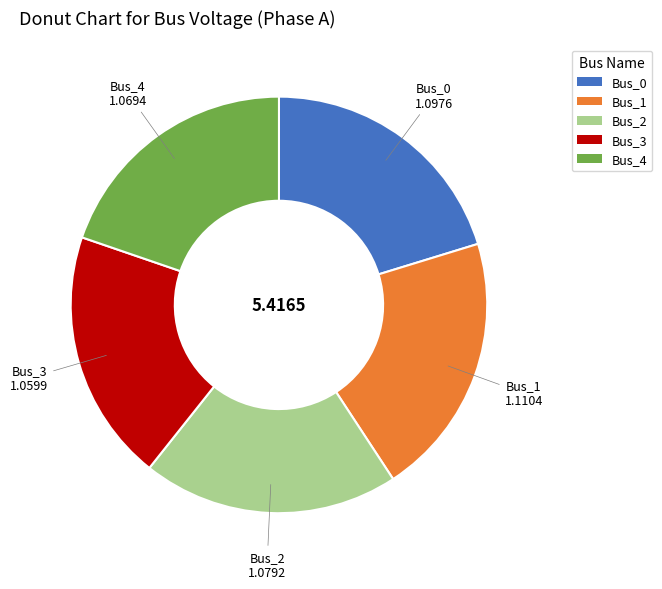

How many segments does this pie chart have?

5